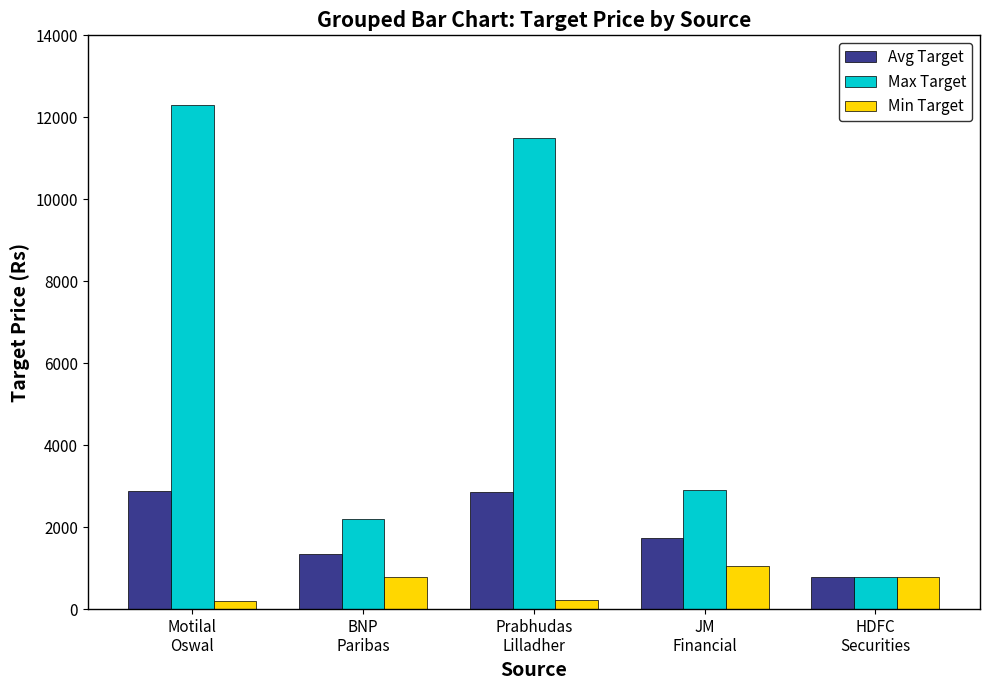

True or false: Avg Target has a value of 1726.2 at JM
Financial.

True